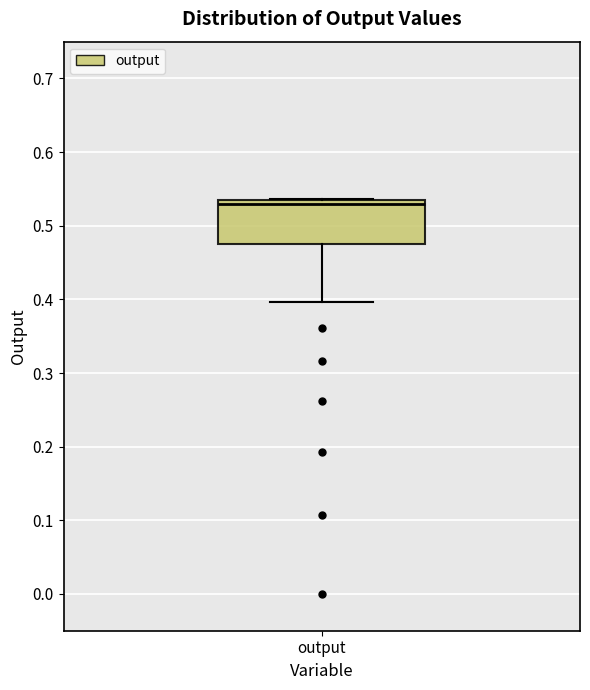

Where is the upper edge of the box for output on the y-axis? The values are not printed on the chart, so give them approximately, as read against the axis.

0.54